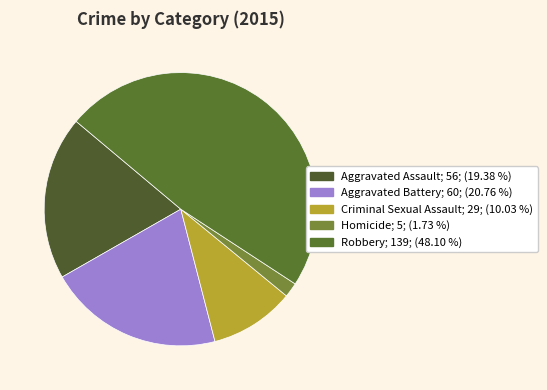

How many slices are in this pie chart?

5